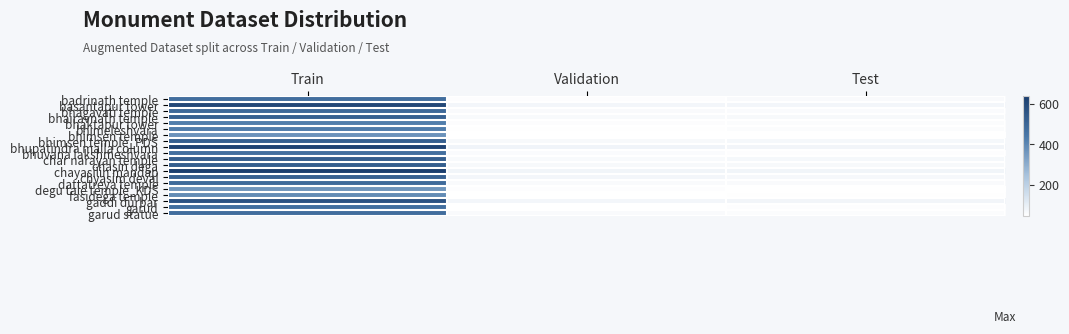

Which category has the lowest value across all series?

Validation